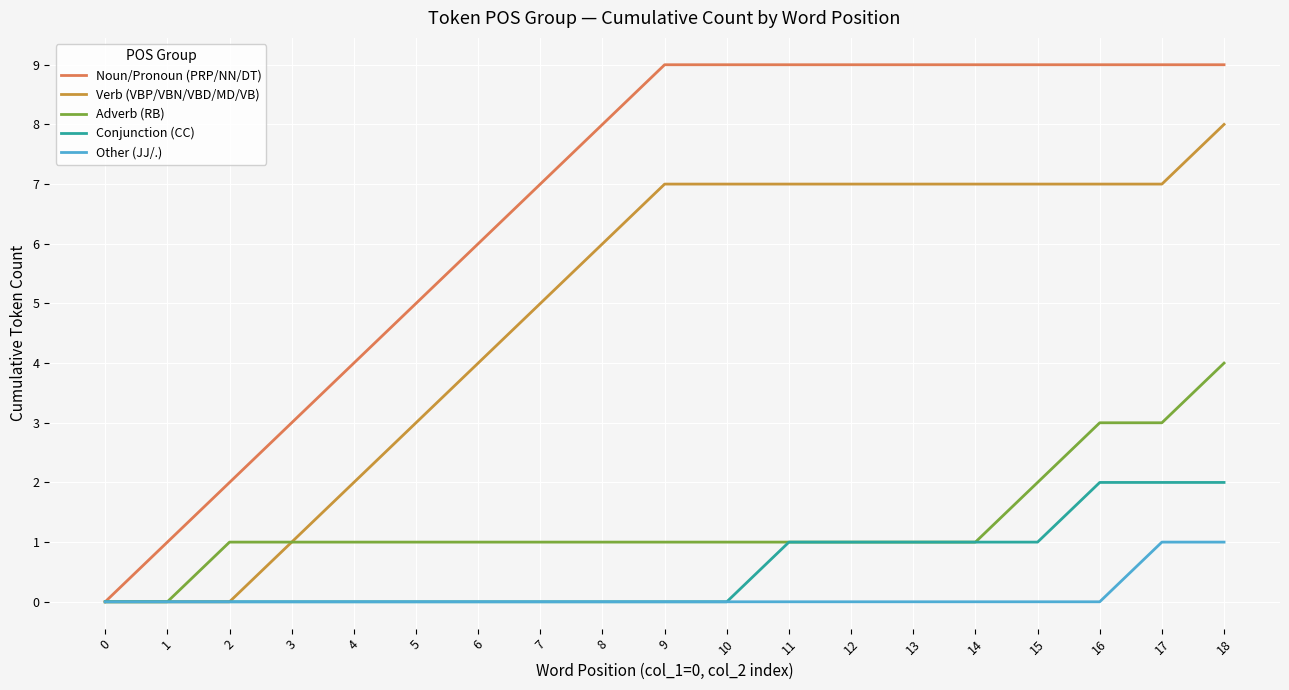

At which category is the sum across all series the highest?

18